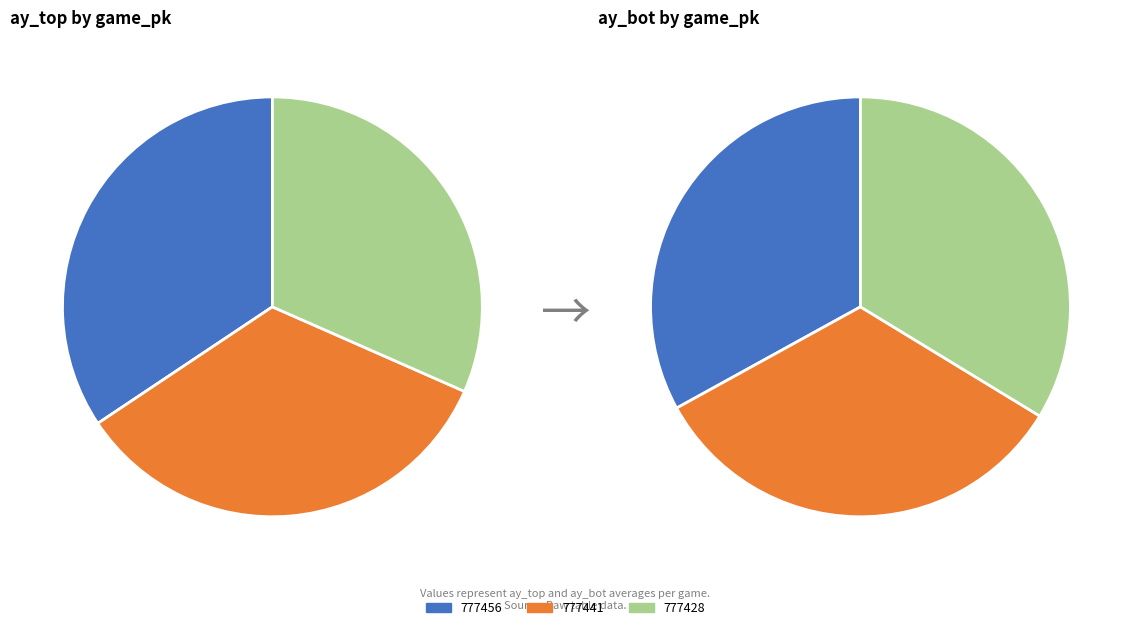

To the nearest percent, what percentage of the pie is 777428?

32%